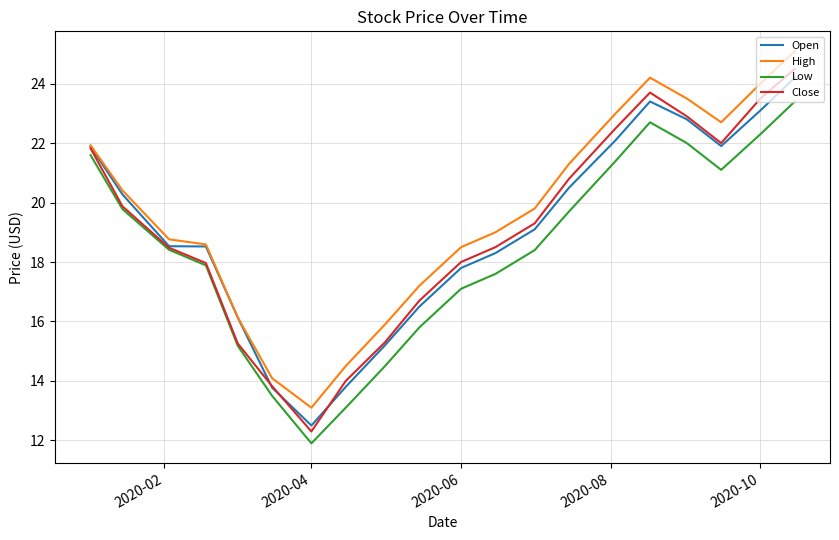

What is the highest value of the High series?

25.1